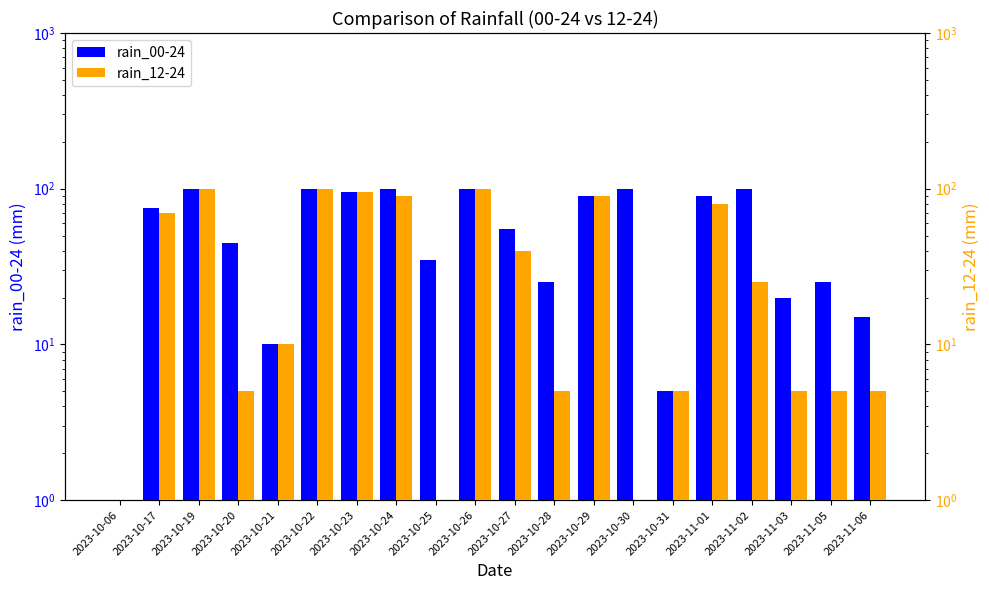

How many groups of bars are there?

20